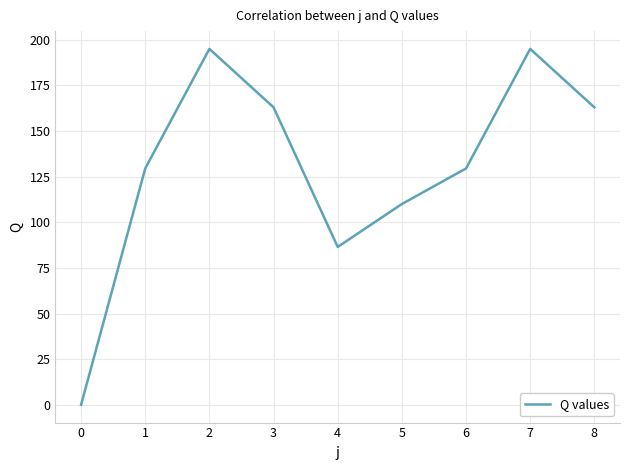

The chart shows a value of 191.2 at 5. True or false?

False